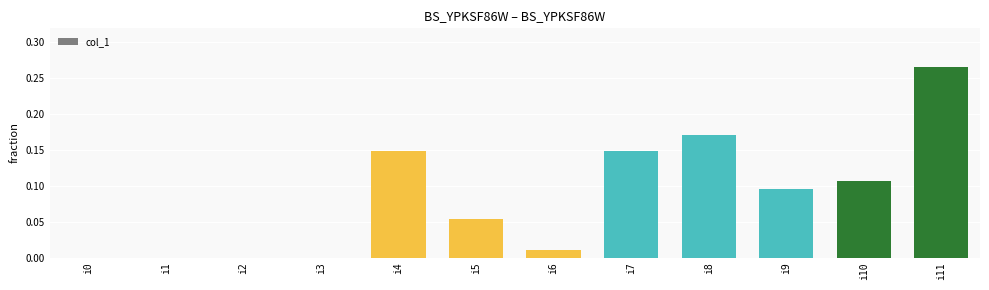

What is the sum of all values?

1.0